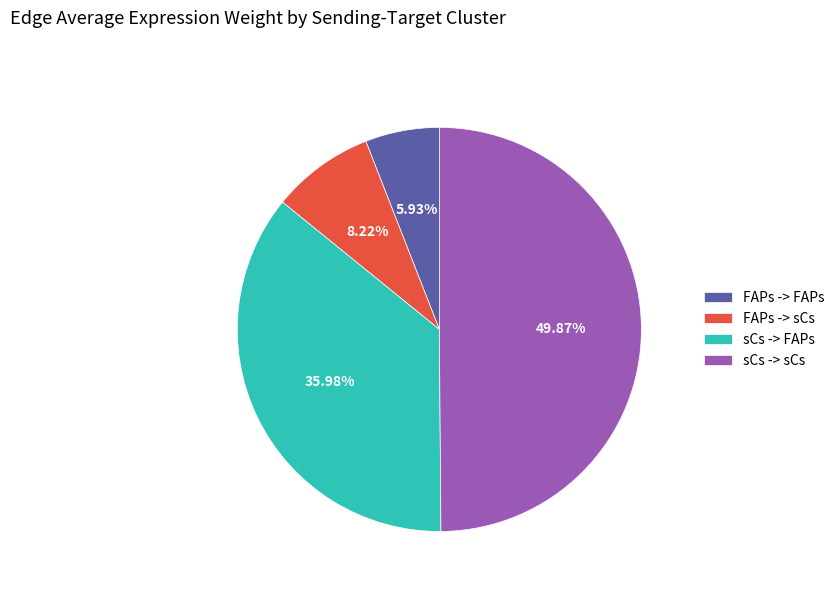

Count the number of slices in the pie.

4